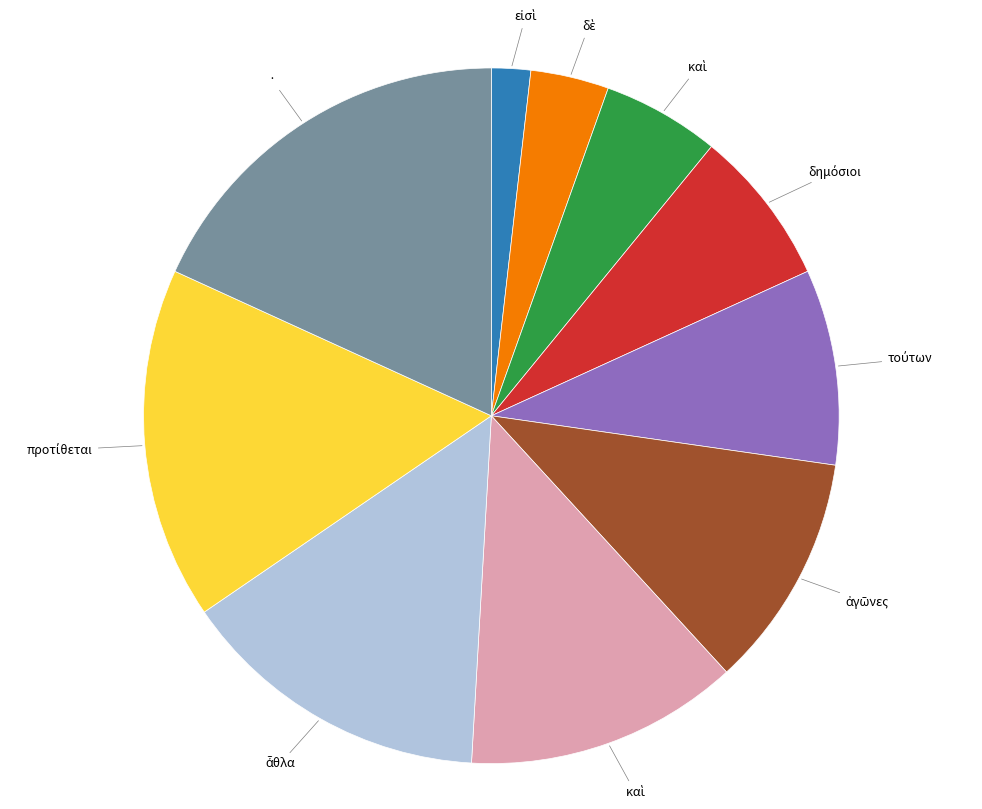

Is there a majority slice in this chart?

No